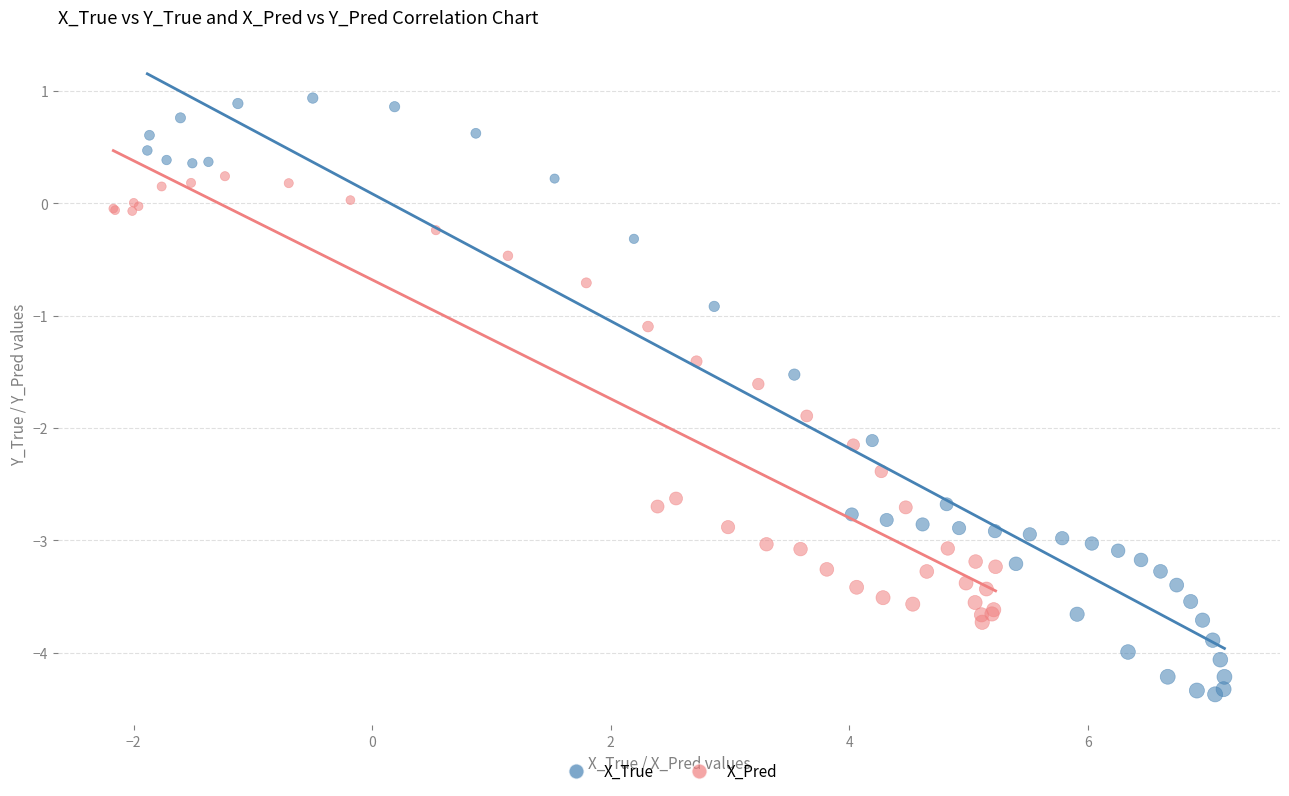

Which series contains the lowest Y value?

X_True